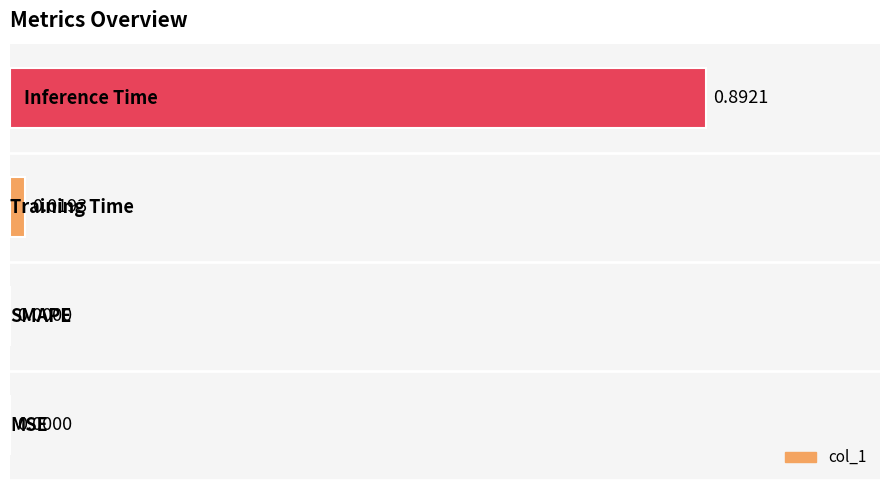

What is the greatest value displayed?

0.9